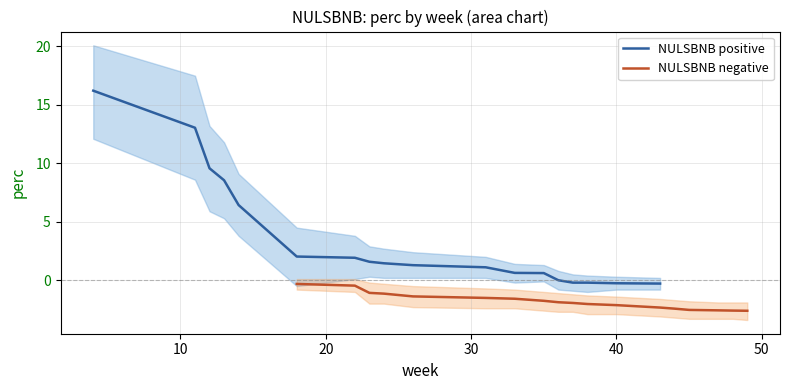

The NULSBNB positive series shows 13.0 at 10. True or false?

True